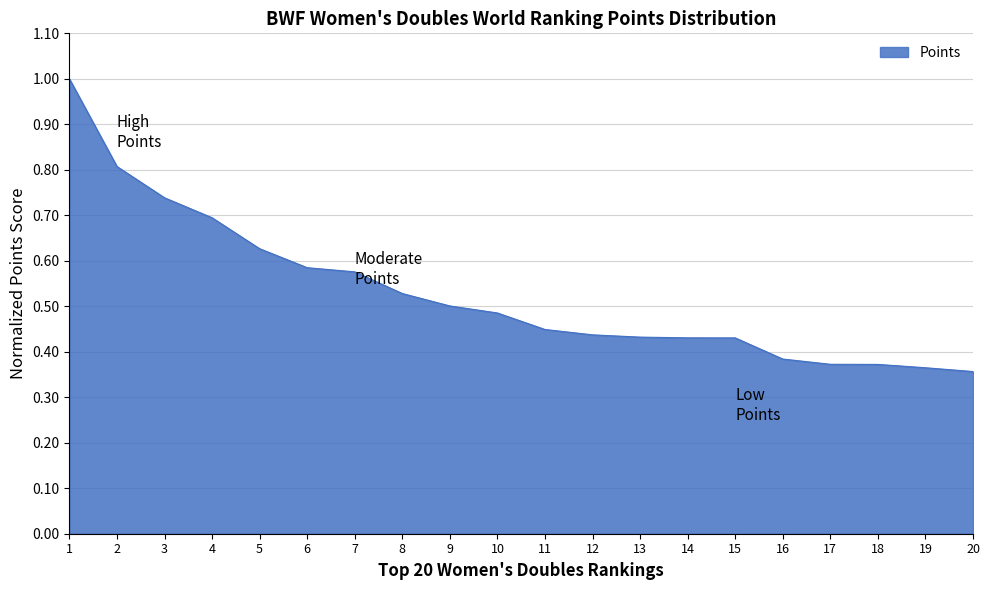

Which has a higher value, 4 or 3?

3